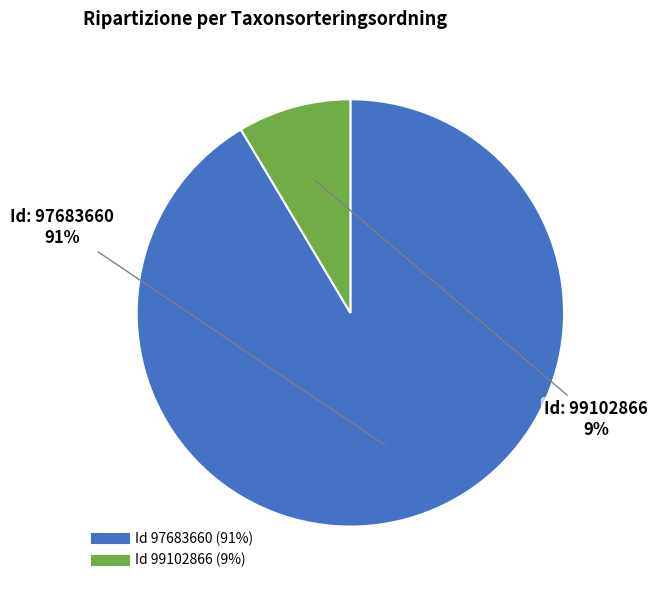

To the nearest percent, what is the average slice percentage?

50%